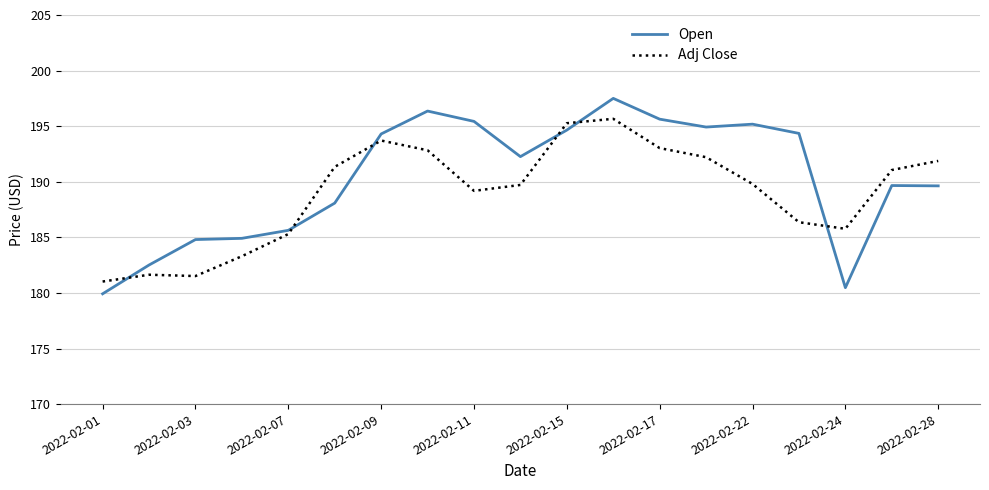

How many values in the Adj Close series are below 189?

7